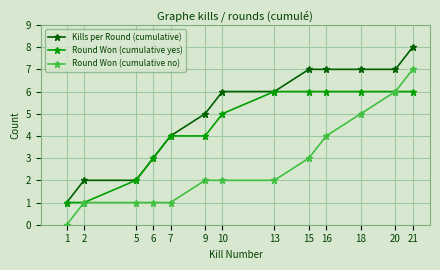

Does the chart have visible grid lines?

Yes